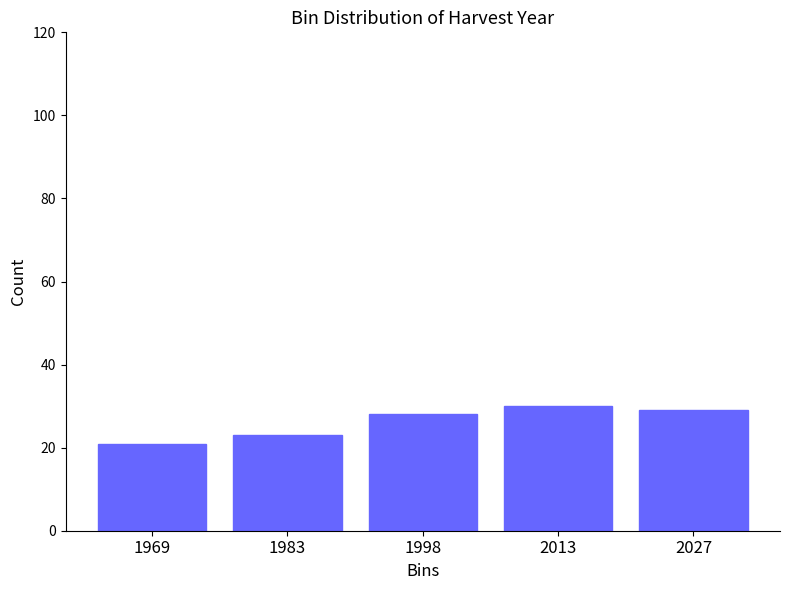

Reading left to right, what are all the values shown in this chart?

1969=21	1983=23	1998=28	2013=30	2027=29